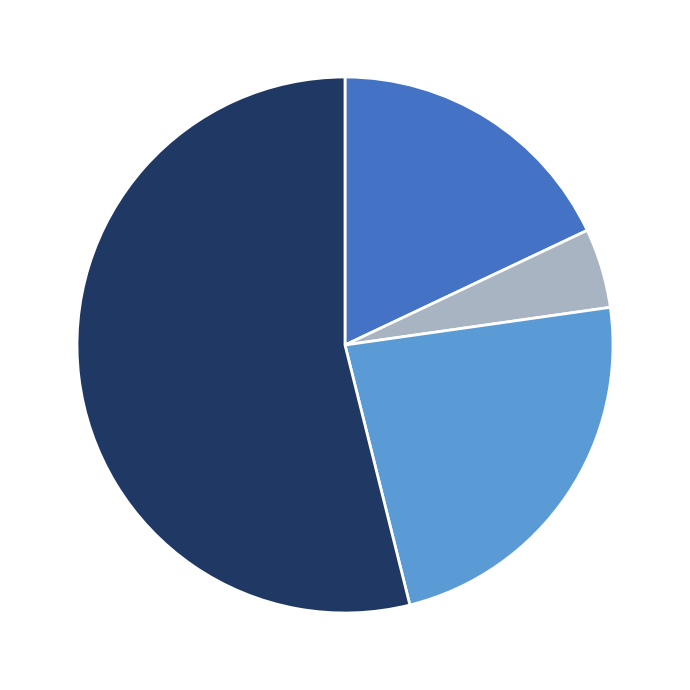

How many segments does this pie chart have?

4